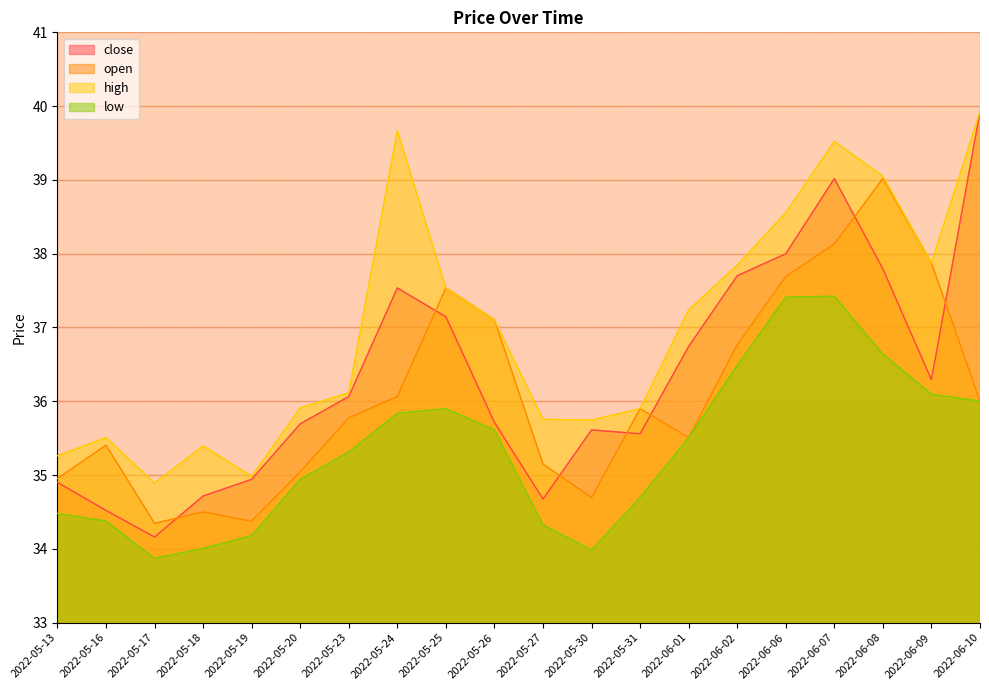

What are all the series names shown in the legend?

close, open, high, low